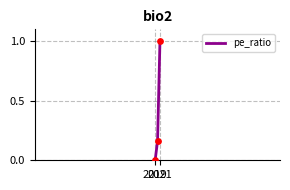

Which has a higher value, 2021 or 2?

2021